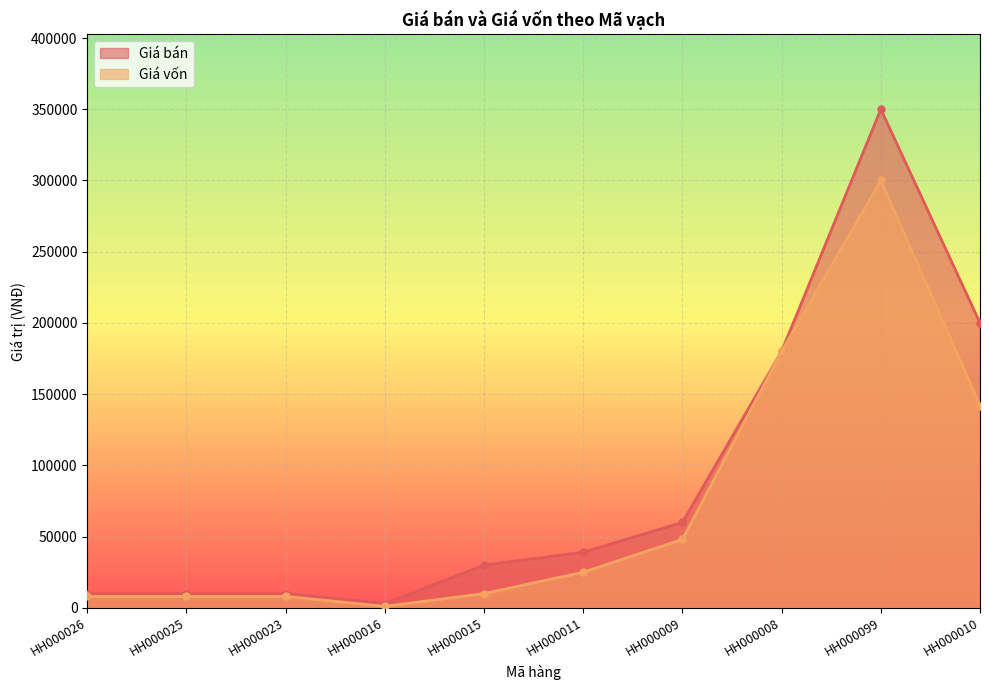

List the labels in order of Giá vốn value, largest first.

HH000099, HH000008, HH000010, HH000009, HH000011, HH000015, HH000026, HH000025, HH000023, HH000016